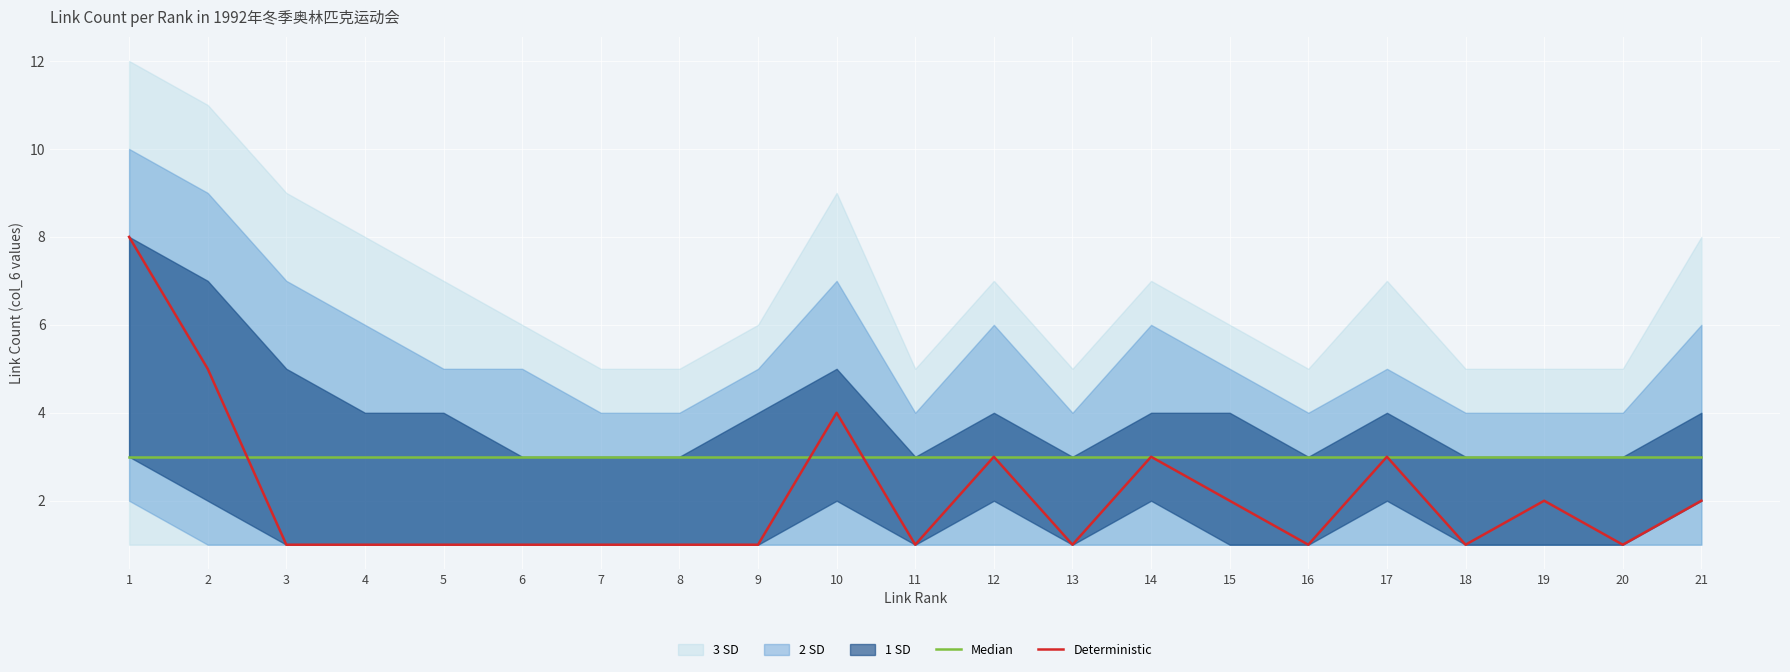

True or false: Median and Deterministic cross at least once.

True